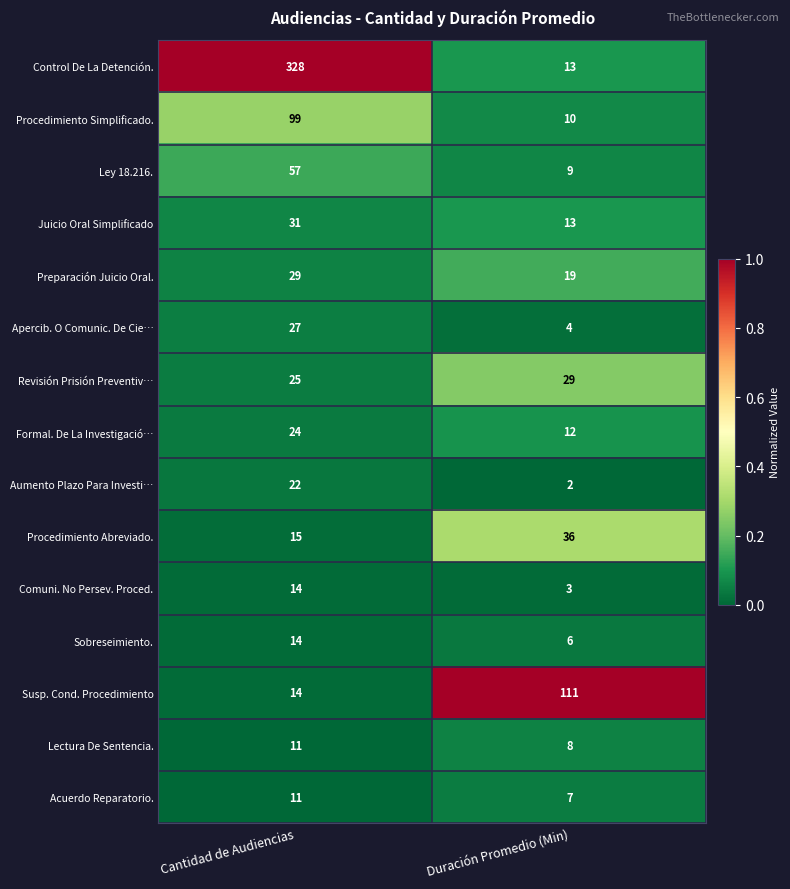

List the labels in order of Procedimiento Simplificado. value, smallest first.

Duración Promedio (Min), Cantidad de Audiencias